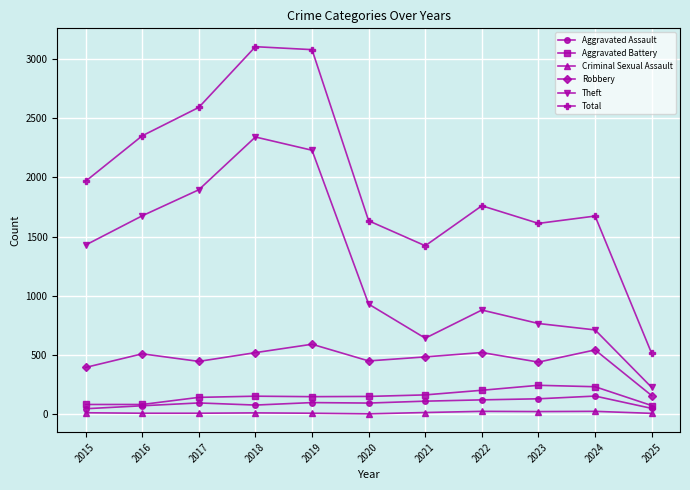

What is the difference between the Robbery values at 2022 and 2020?

71